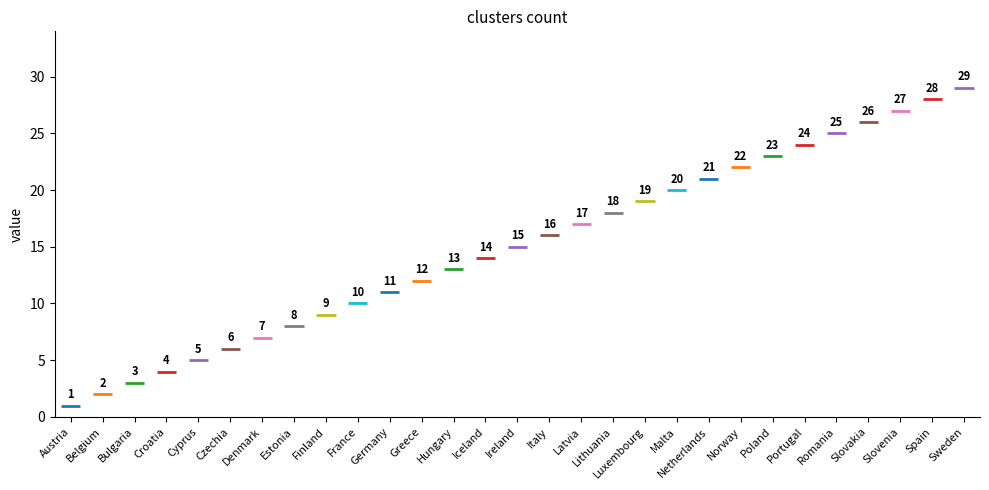

What is the ratio of the value at Greece to the value at Romania?

0.5